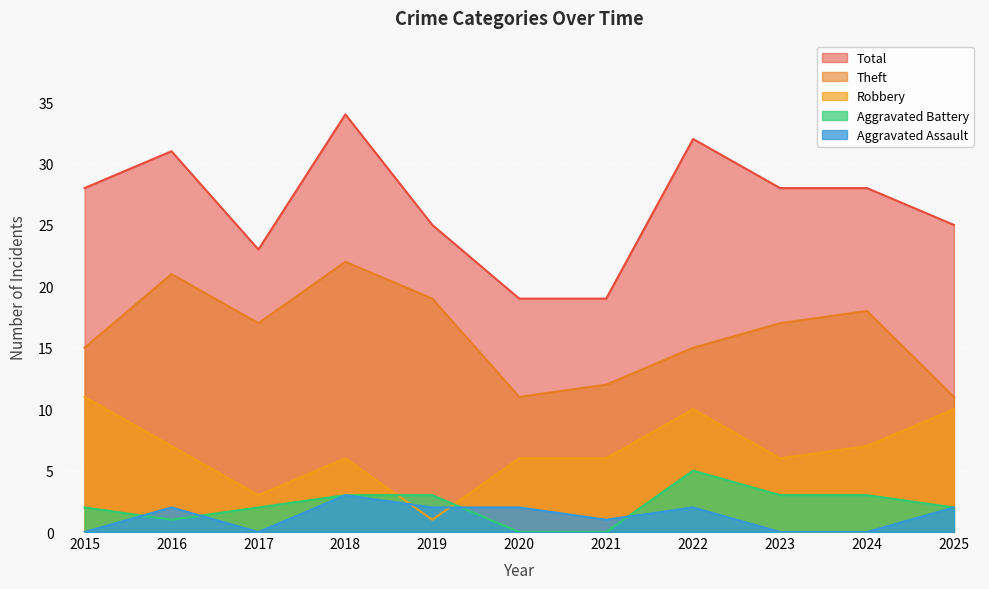

The Total series shows 28 at 2024. True or false?

True